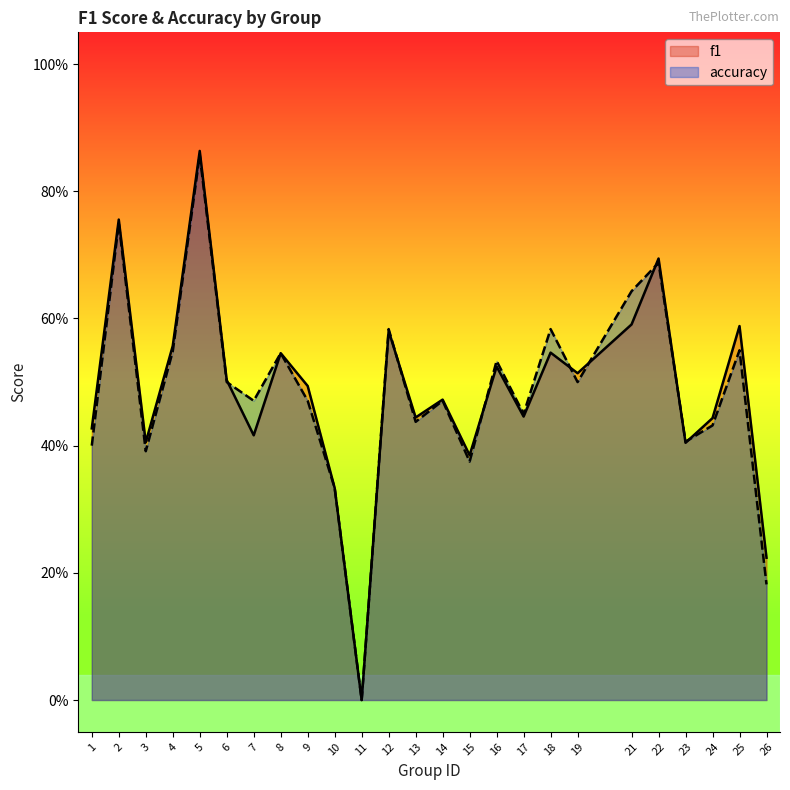

What is the value of the accuracy point at the 25th from the left?

0.2